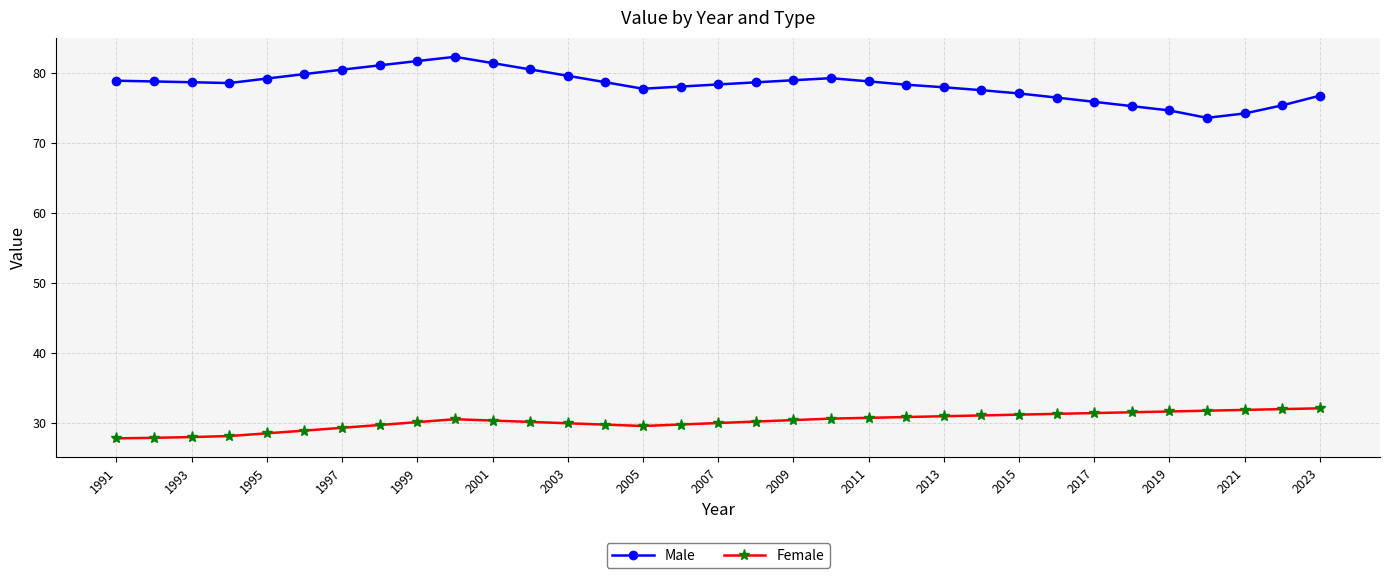

True or false: Female and Male cross at least once.

False